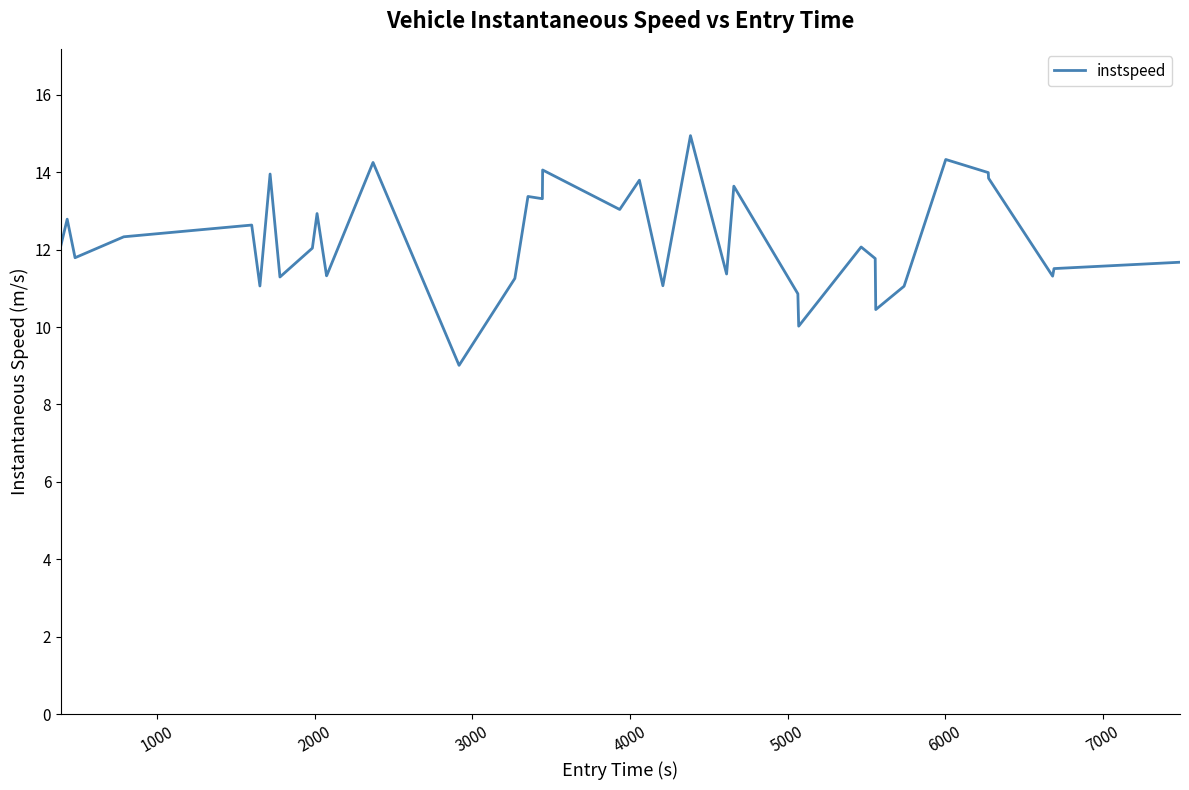

What is the minimum value shown in the chart?

9.0